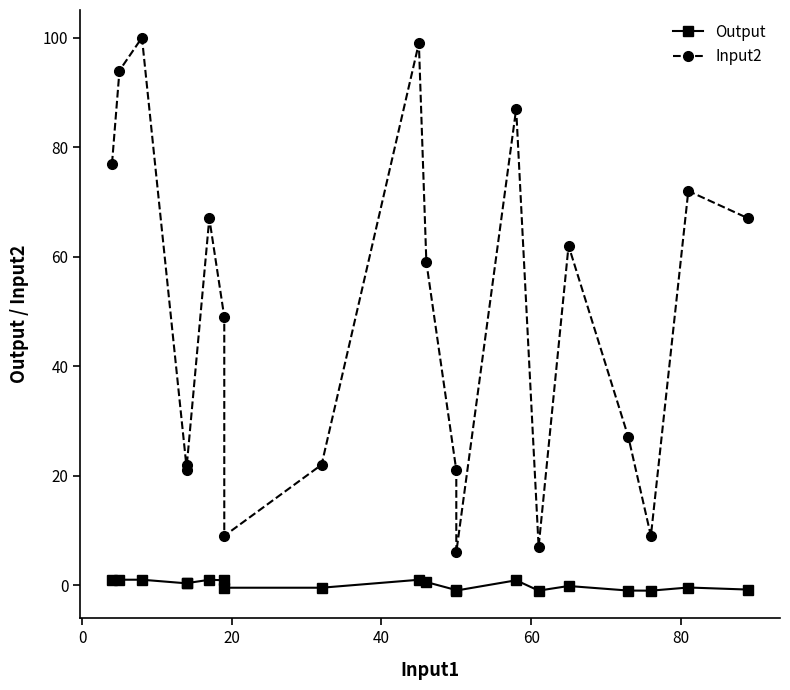

How many values in Output are above zero?

10